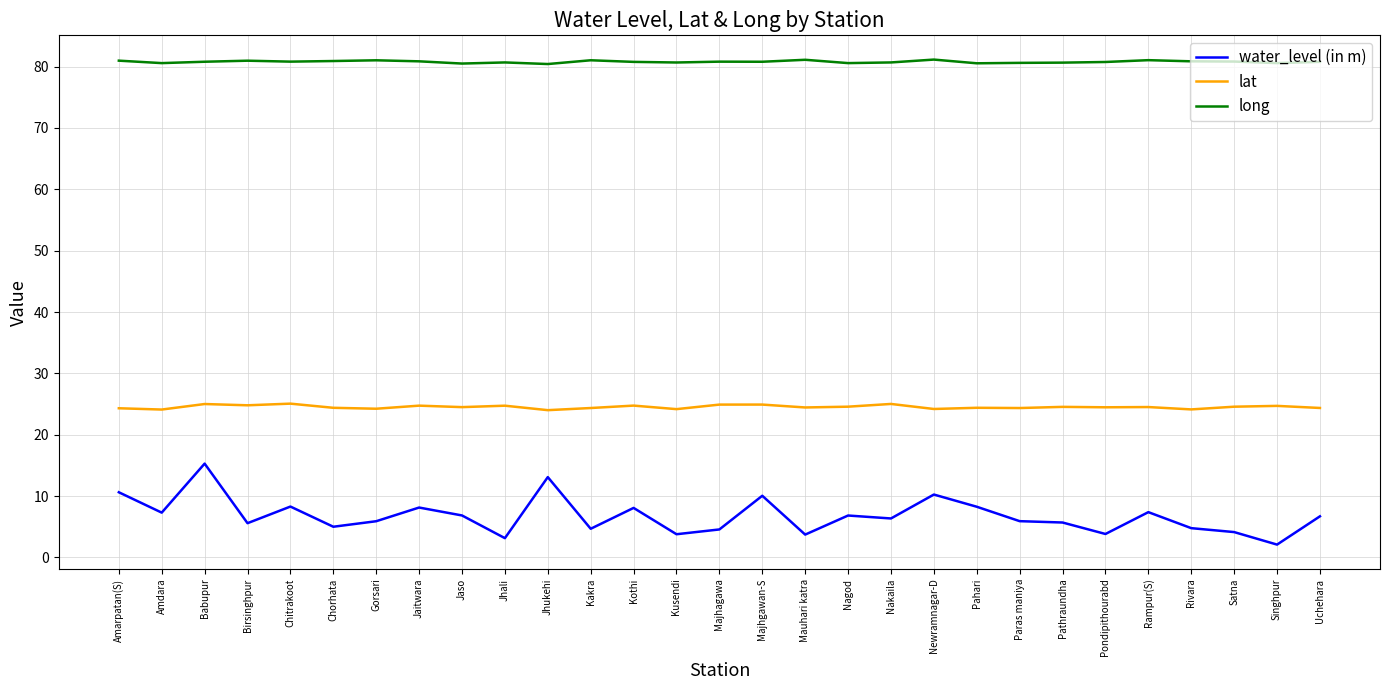

What is the sum of all water_level (in m) values?

196.2